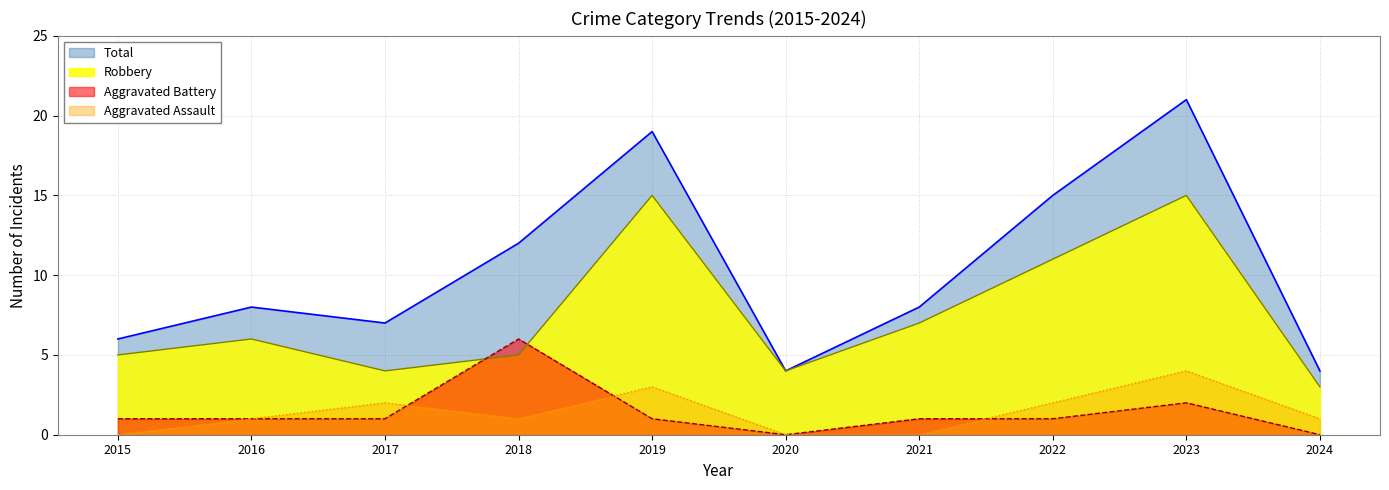

True or false: Total and Robbery intersect in this chart.

False